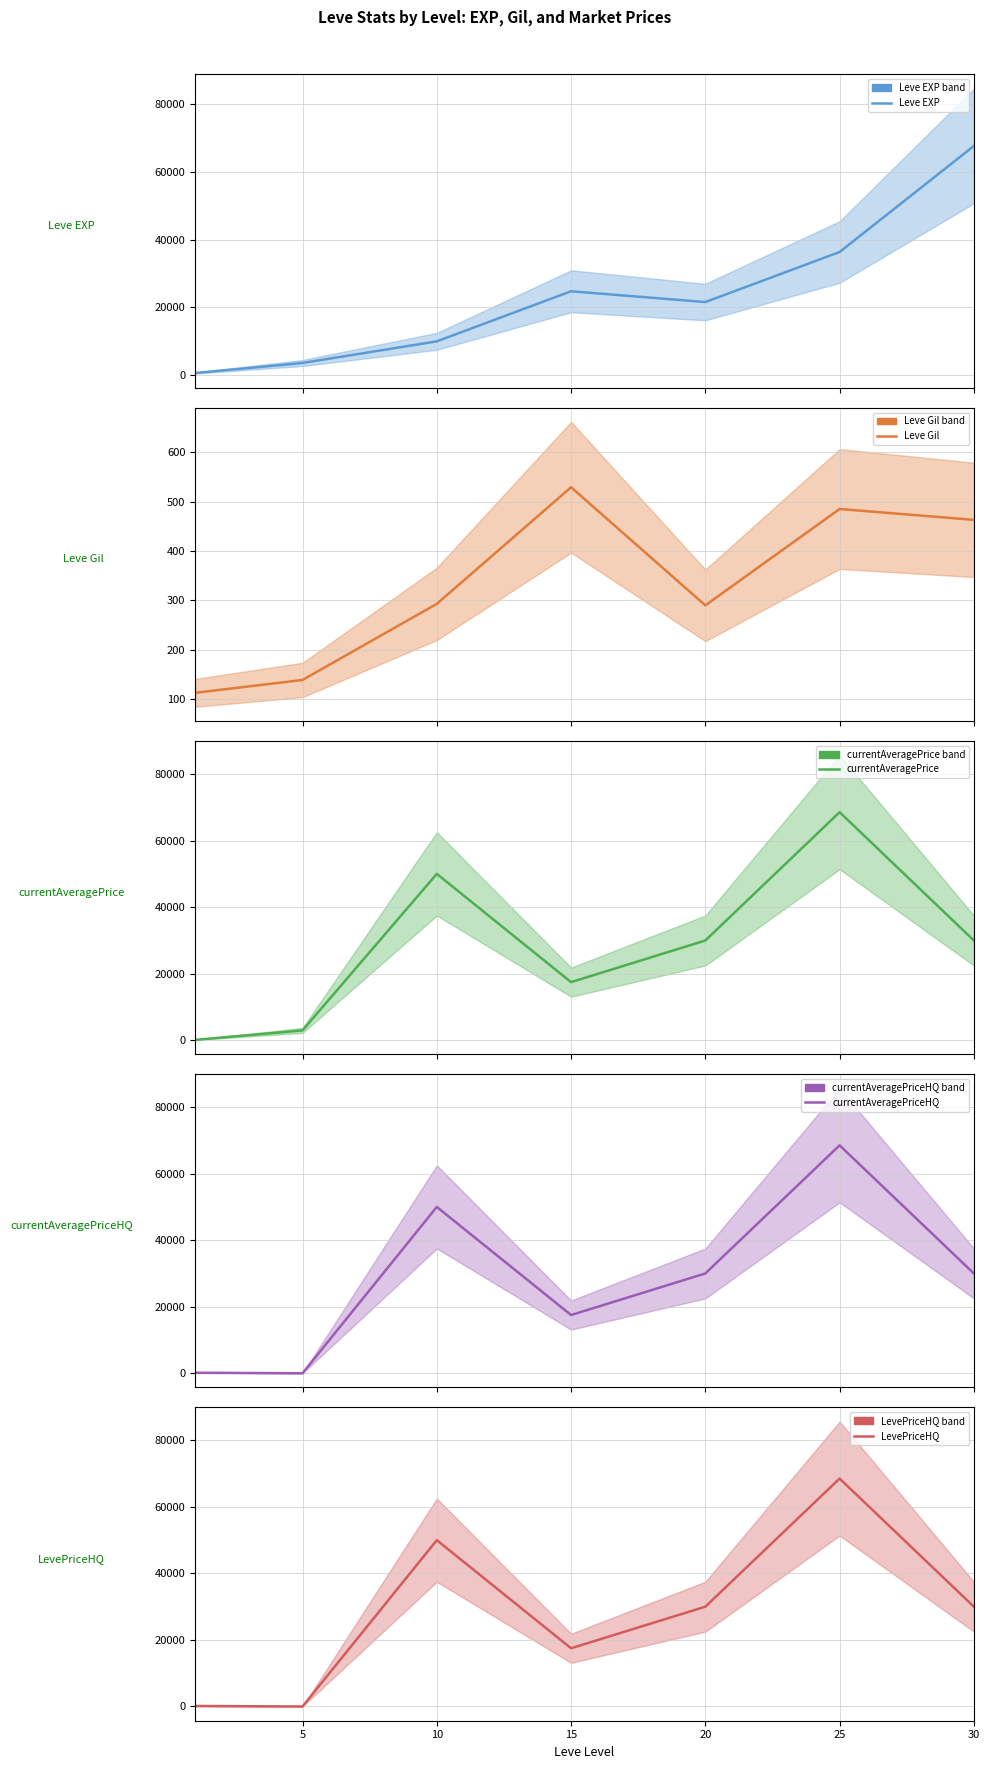

Is this an area chart (filled region under the line)?

No